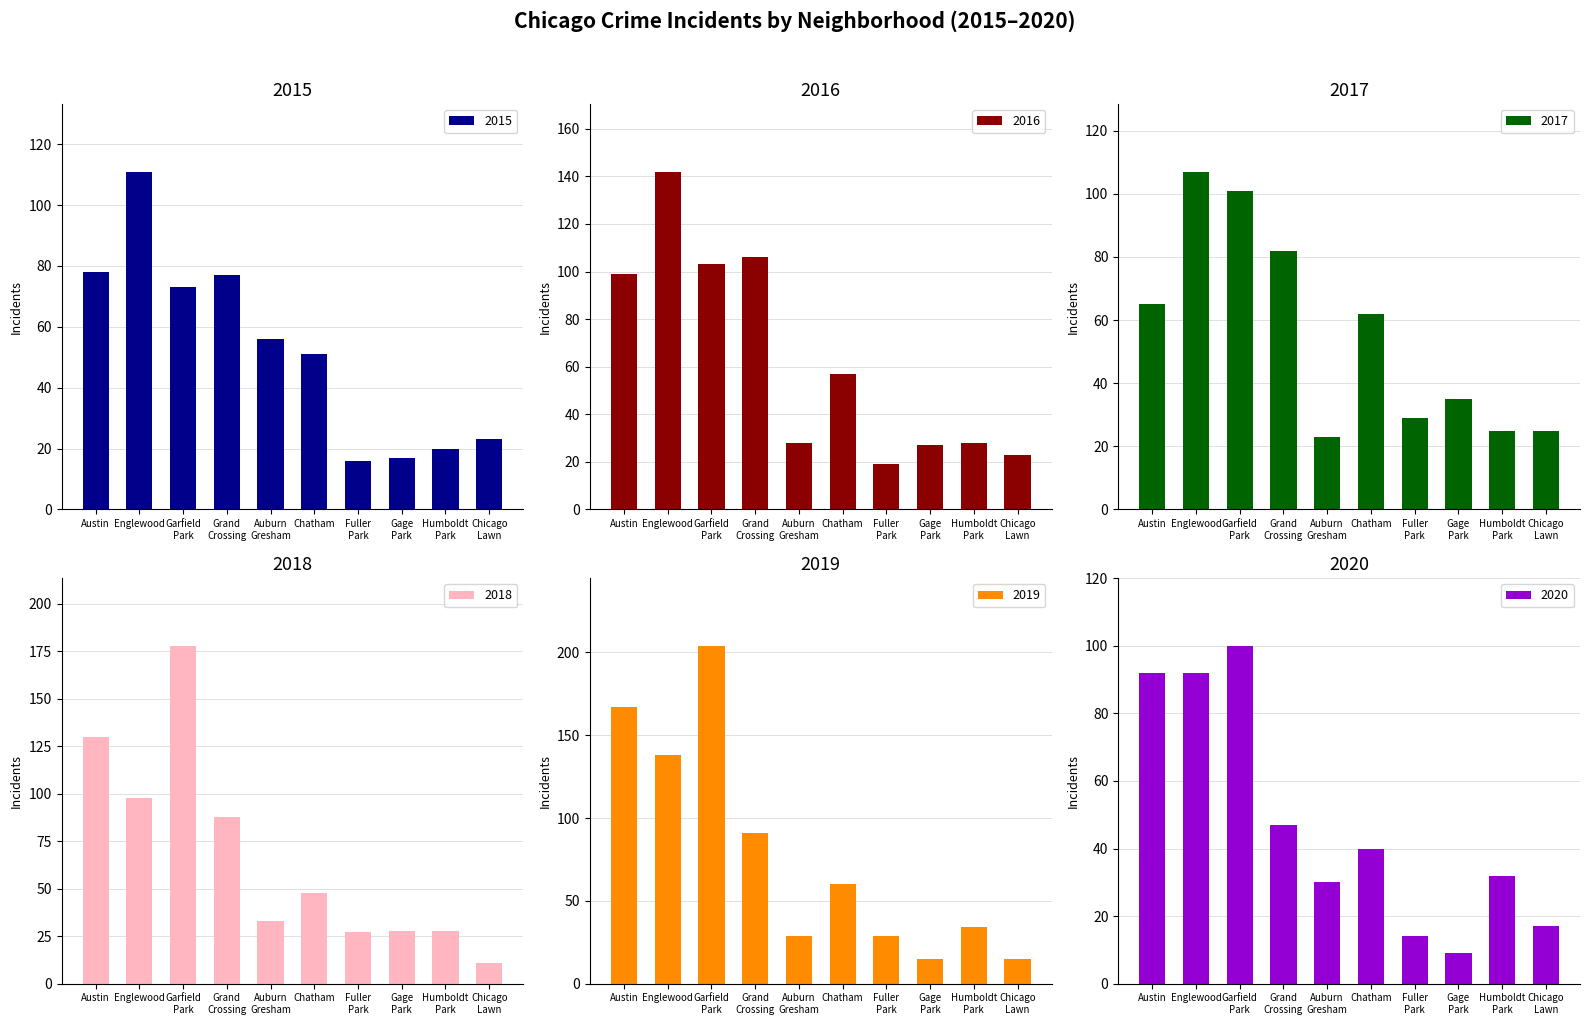

What is the difference between the second highest and second lowest values in the 2020 series?

78